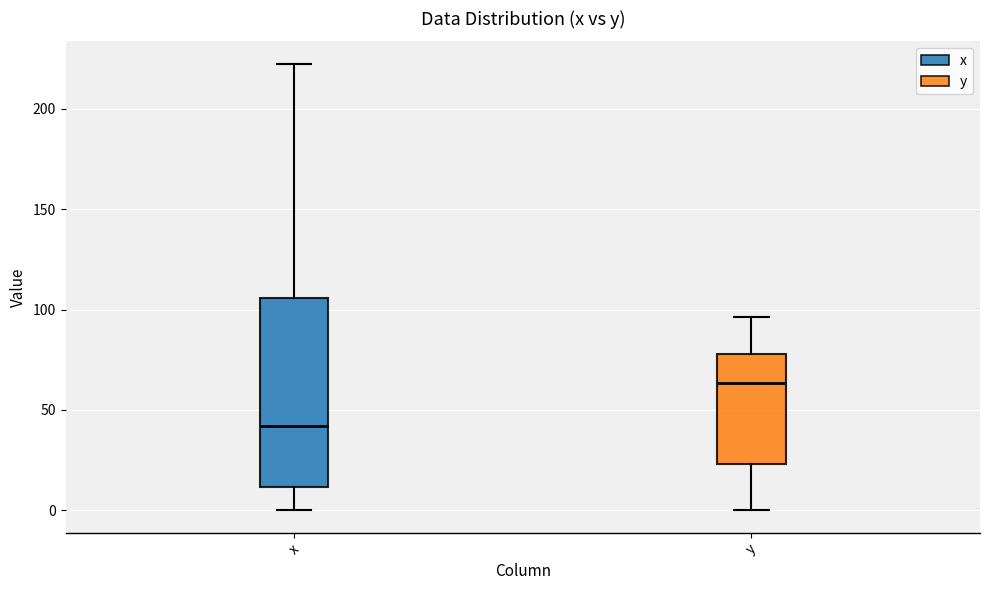

Which box has the lowest median line?

x